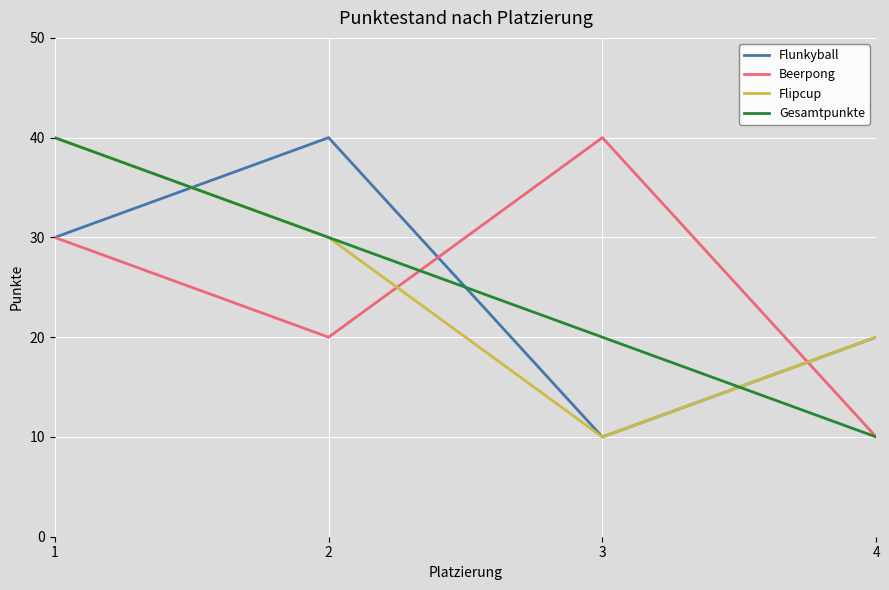

Count the number of categories in the chart.

4